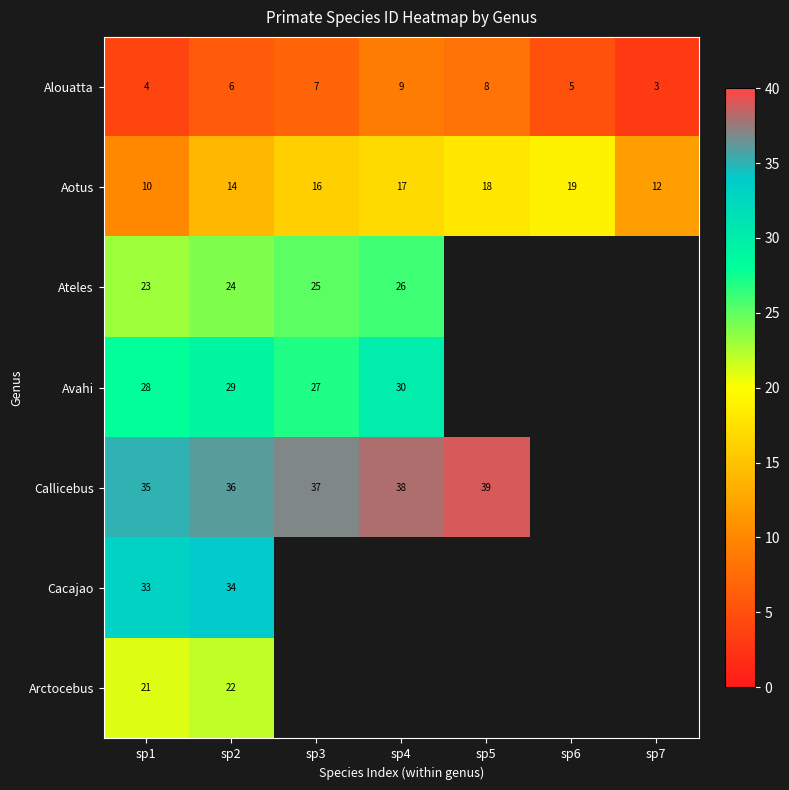

List the labels in order of Alouatta value, smallest first.

sp7, sp1, sp6, sp2, sp3, sp5, sp4